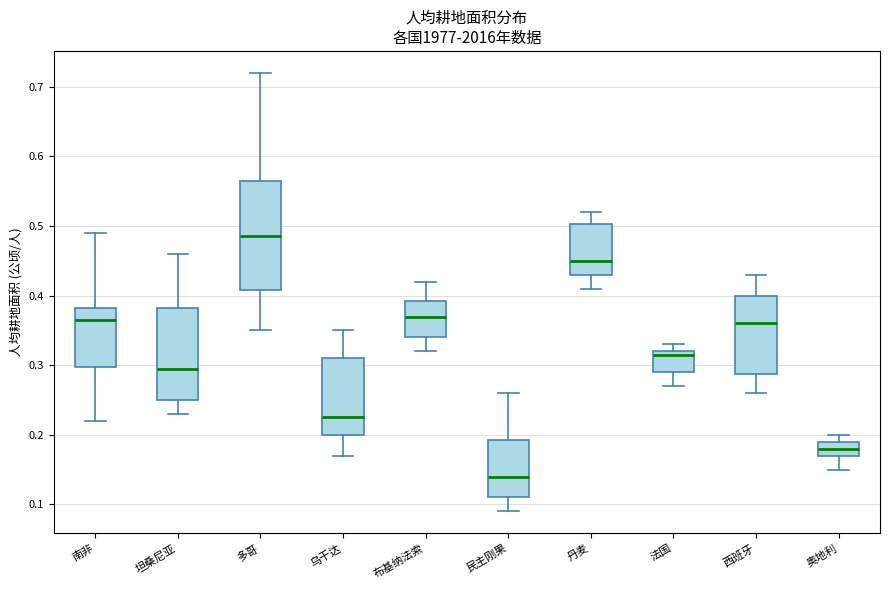

Which box has the highest median line?

多哥